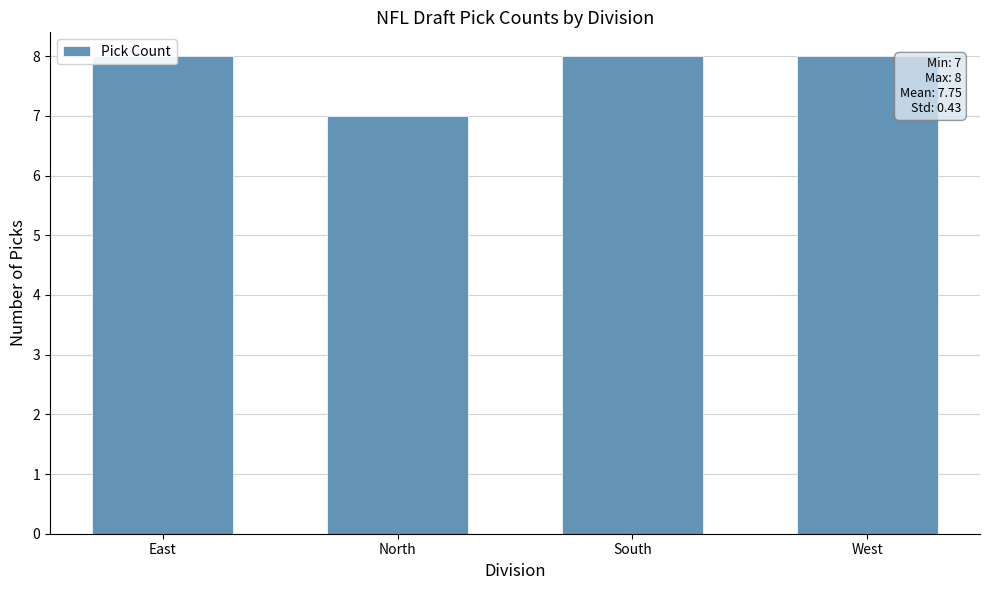

What is the smallest value displayed?

7